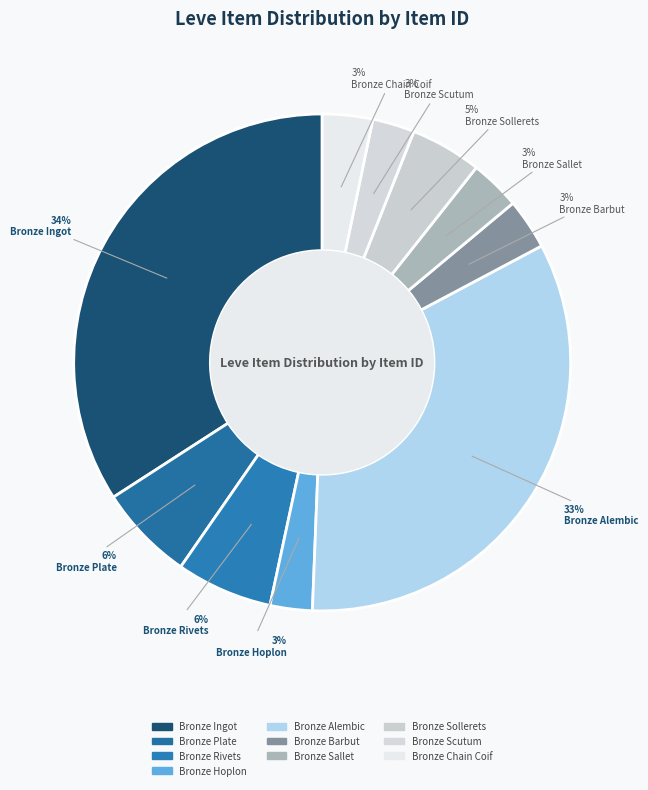

True or false: Bronze Sallet accounts for 16% of the total.

False